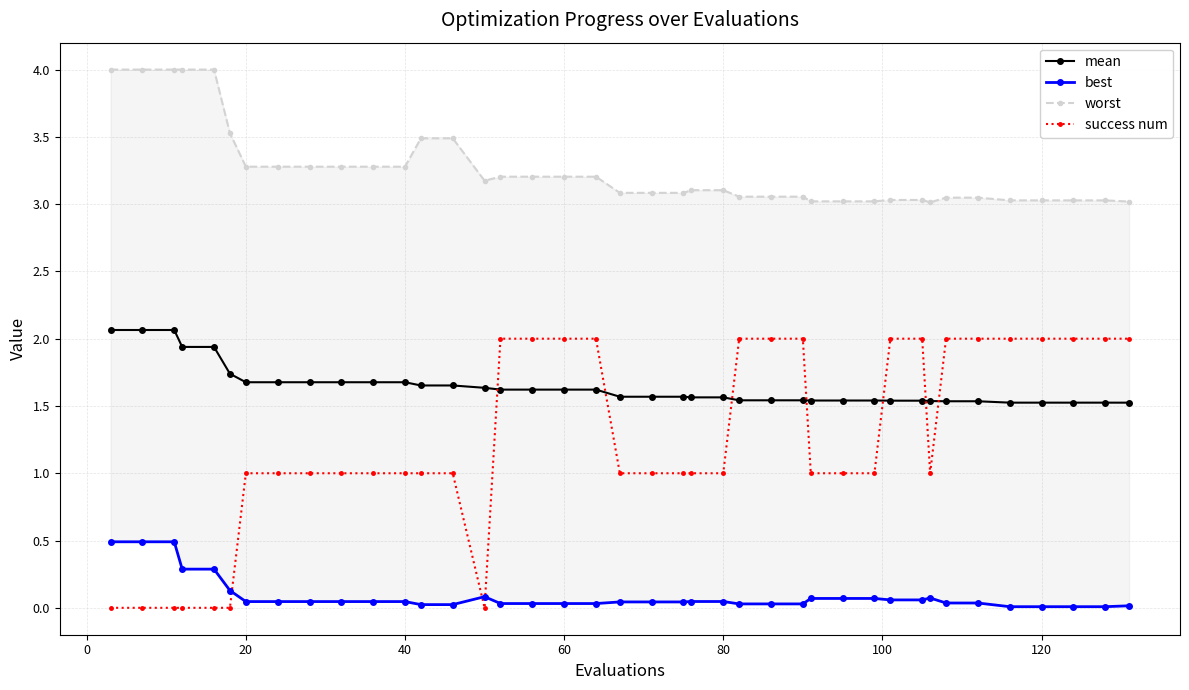

How many times do success num and mean cross each other?

7